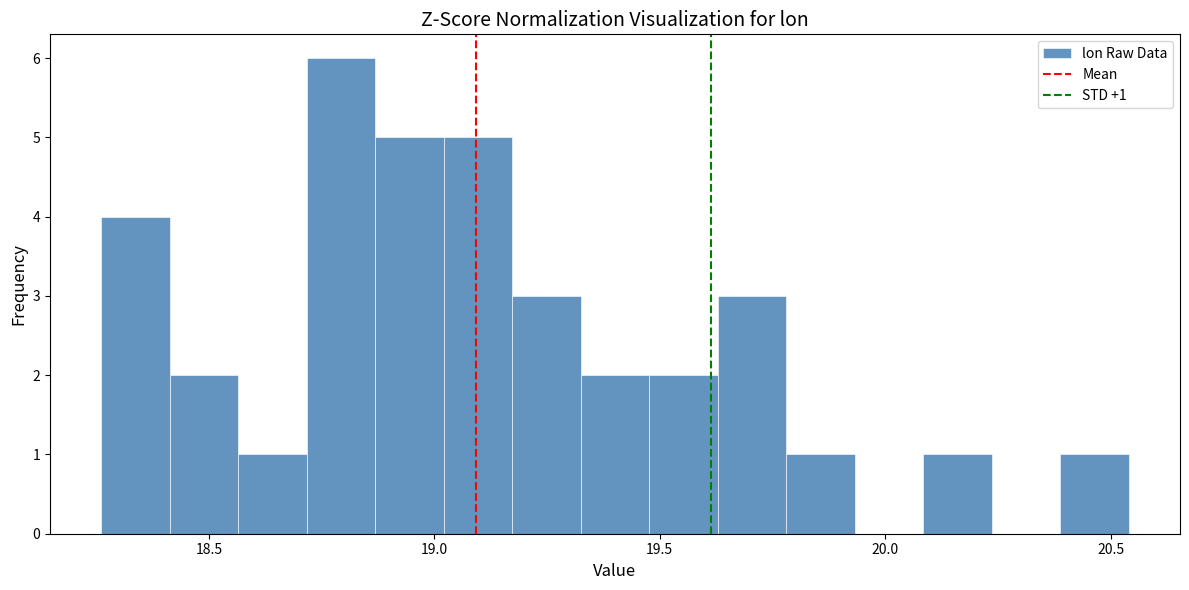

Around what value on the x-axis is the tallest bar? Give the approximate position of its centre, as read against the axis.

18.80